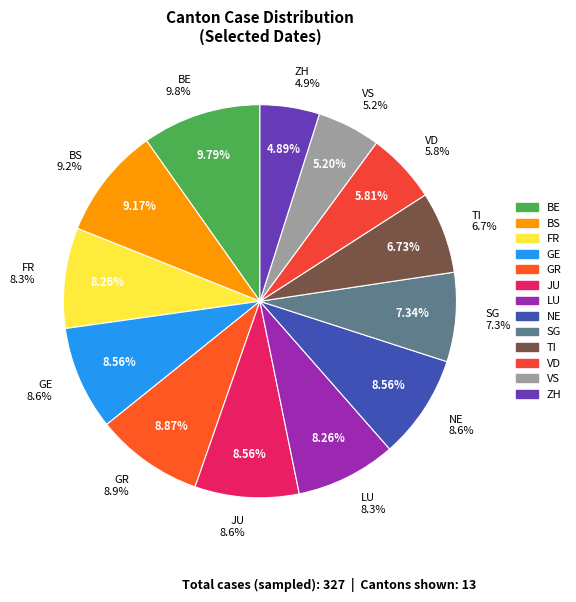

What is the total percentage of GE and ZH?

13.5%